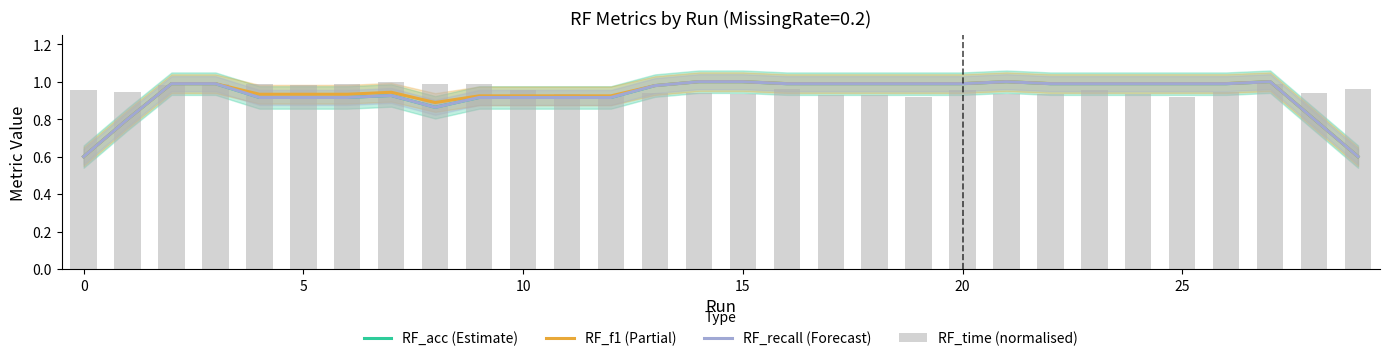

What is the maximum value shown in the chart?

1.0